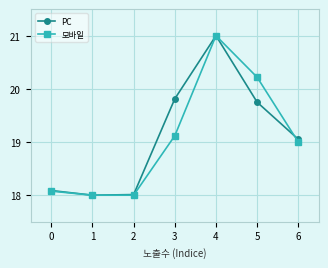

Which label corresponds to the largest value in the chart?

4